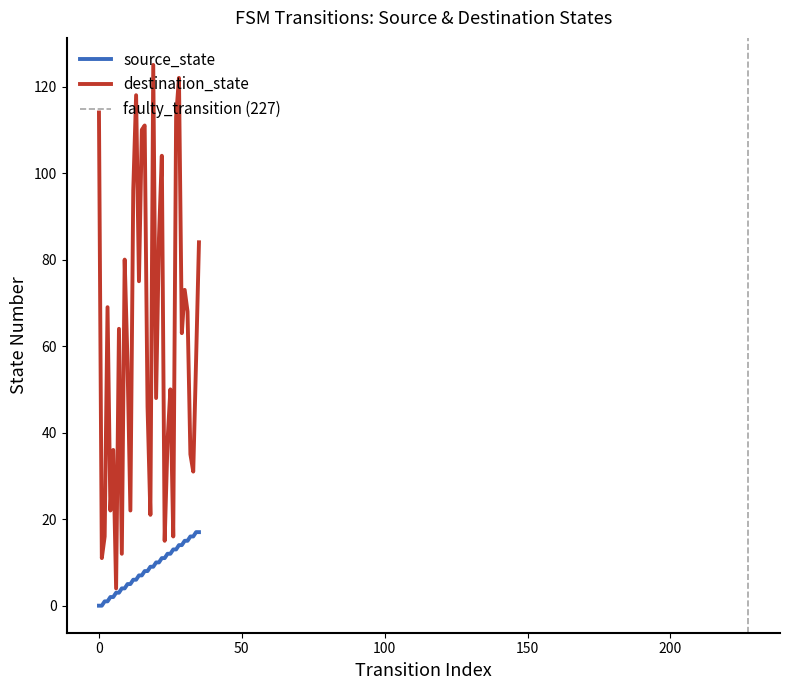

How many values in source_state are above zero?

34